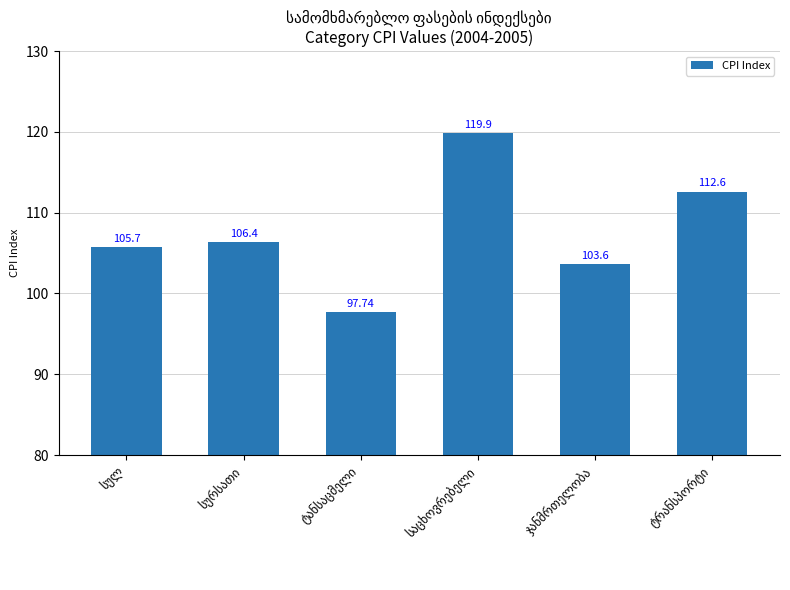

Approximately how many times larger is the value at სურსათი compared to სულ?

1.0